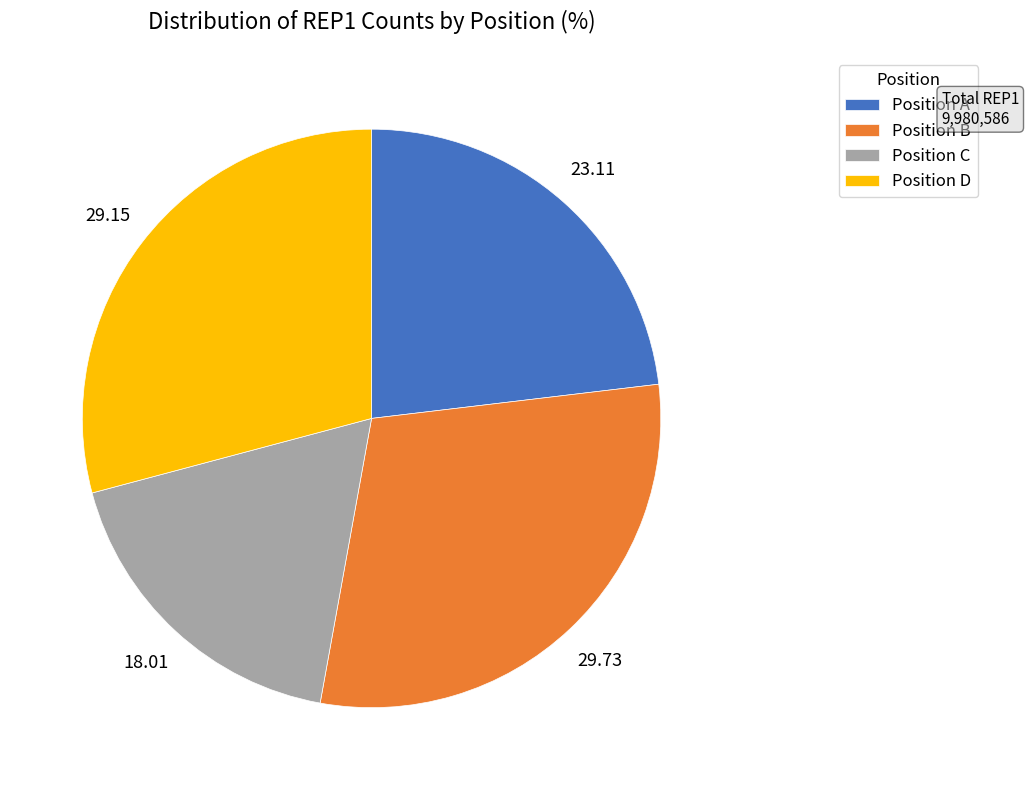

Which category has the biggest portion of the pie?

Position B